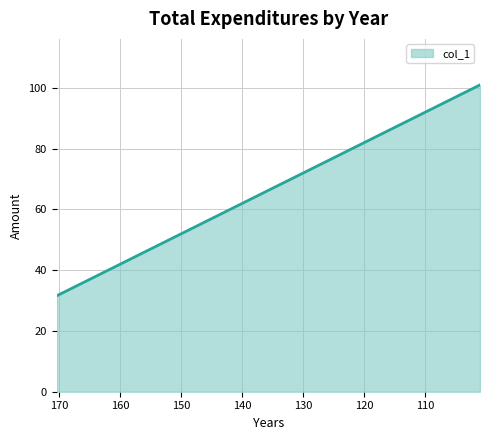

What is the label of the 6th point from the right?

132.5625